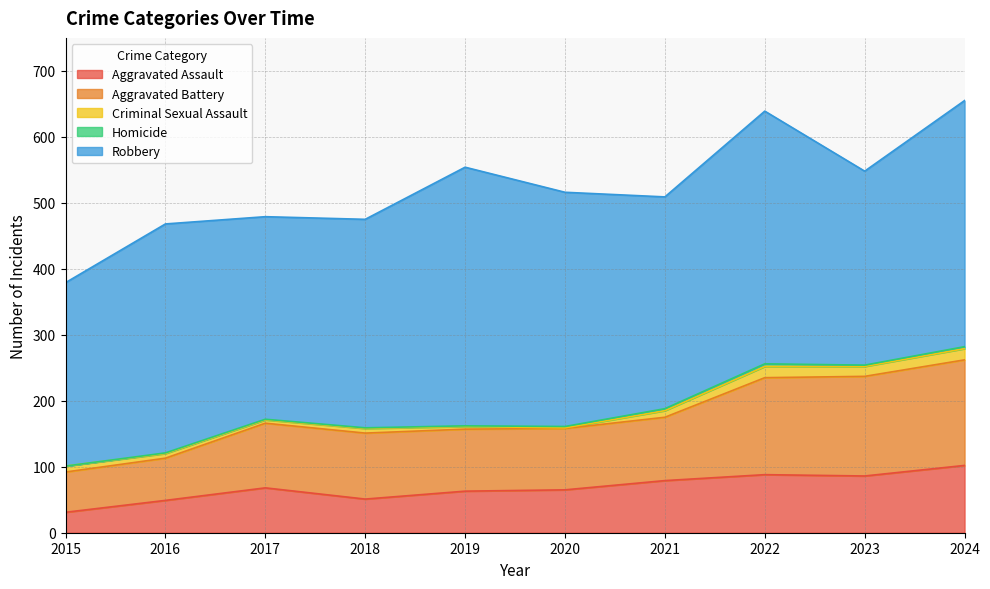

True or false: Aggravated Battery and Criminal Sexual Assault intersect in this chart.

False